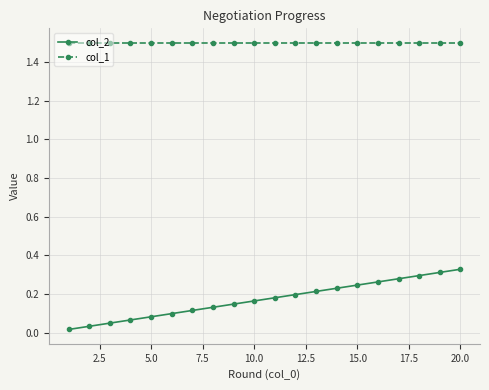

What are all the series names shown in the legend?

col_2, col_1